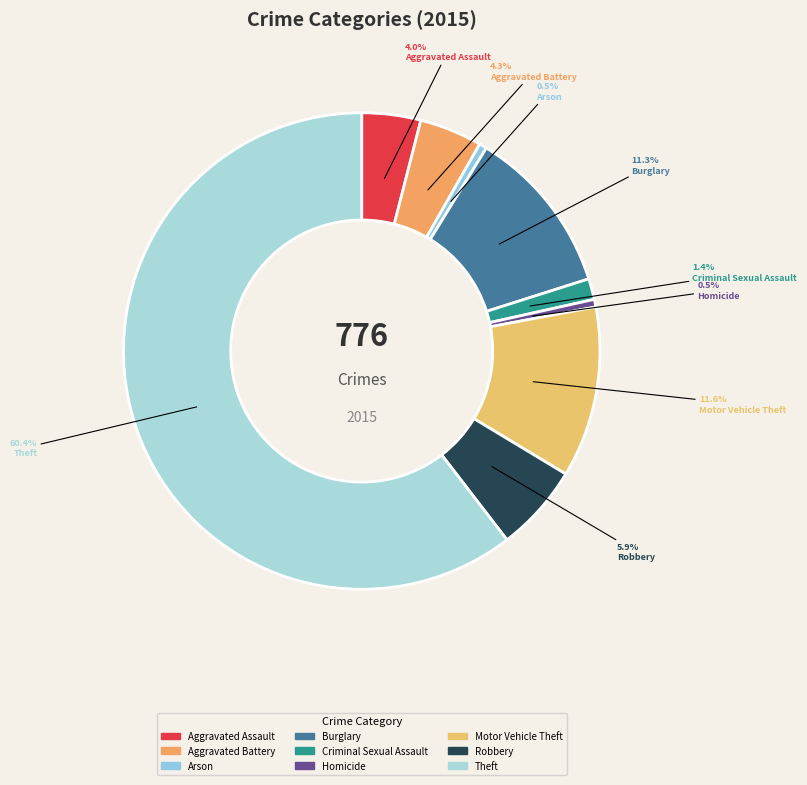

Does any single category account for the majority?

Yes